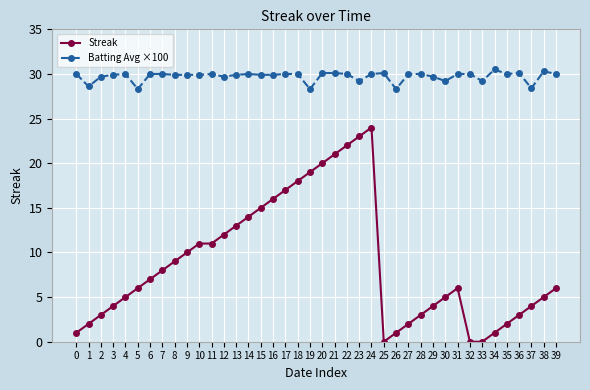

Which series has the widest spread of values?

Streak